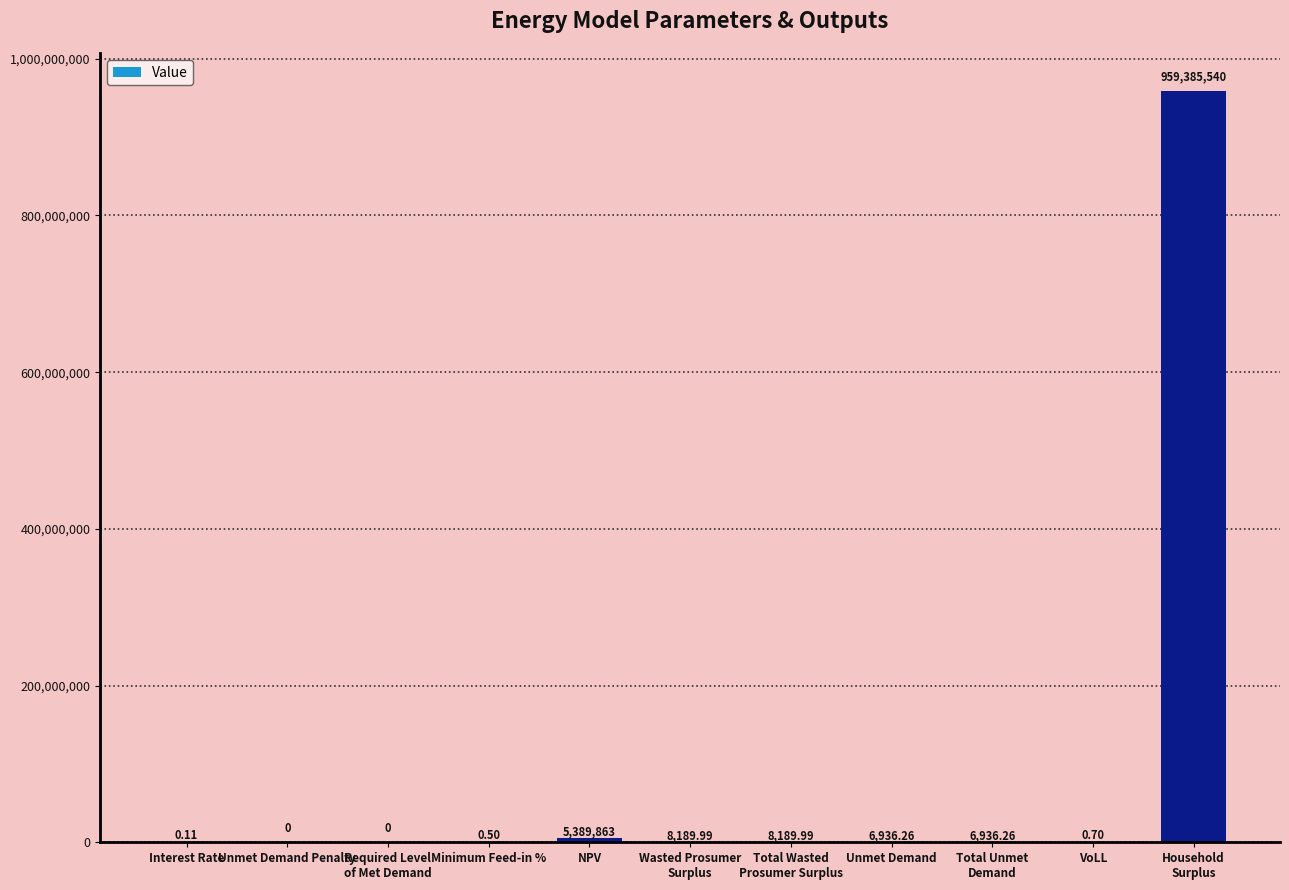

Where is the data nearest to the value 479692769?

NPV